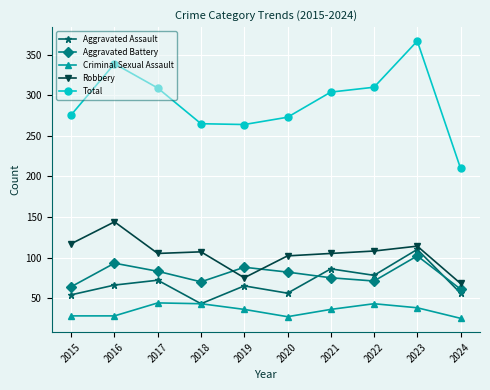

True or false: Total and Robbery cross at least once.

False